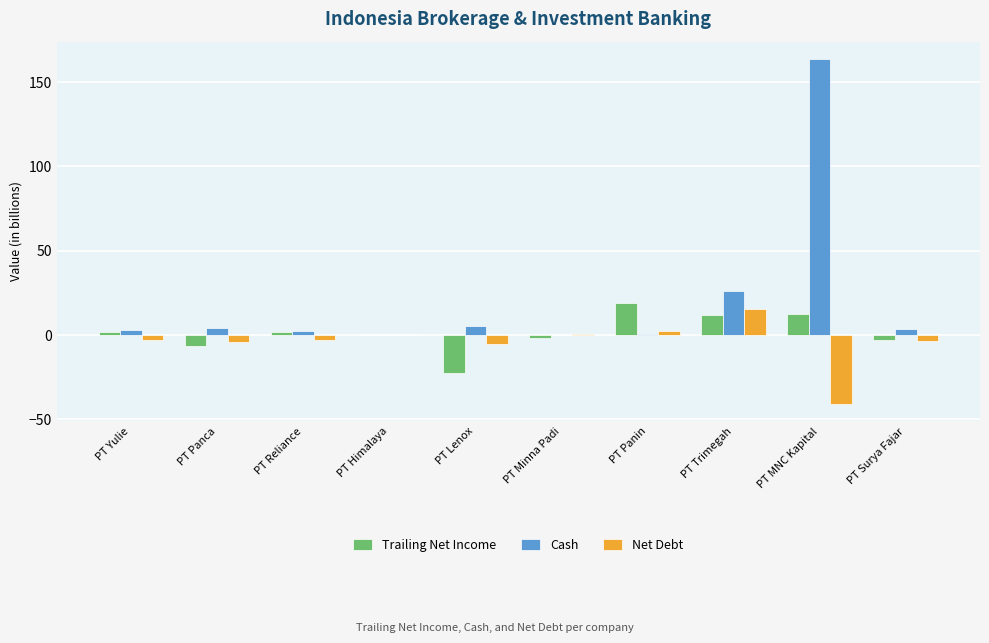

Read the Cash value at PT Lenox.

5.1